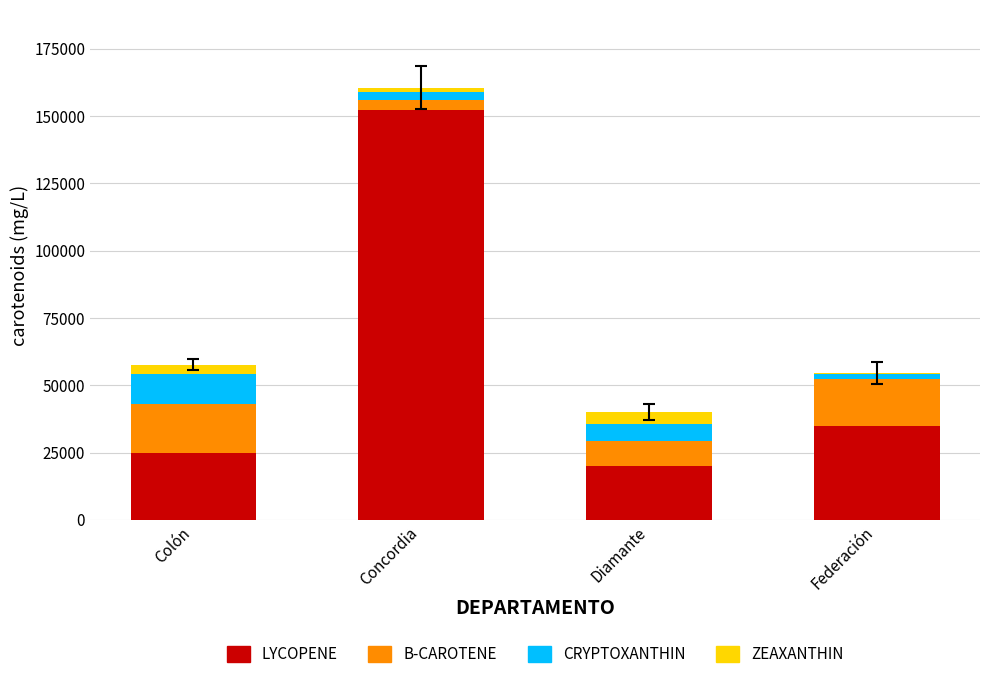

Are the bars grouped side by side (vs. stacked)?

No